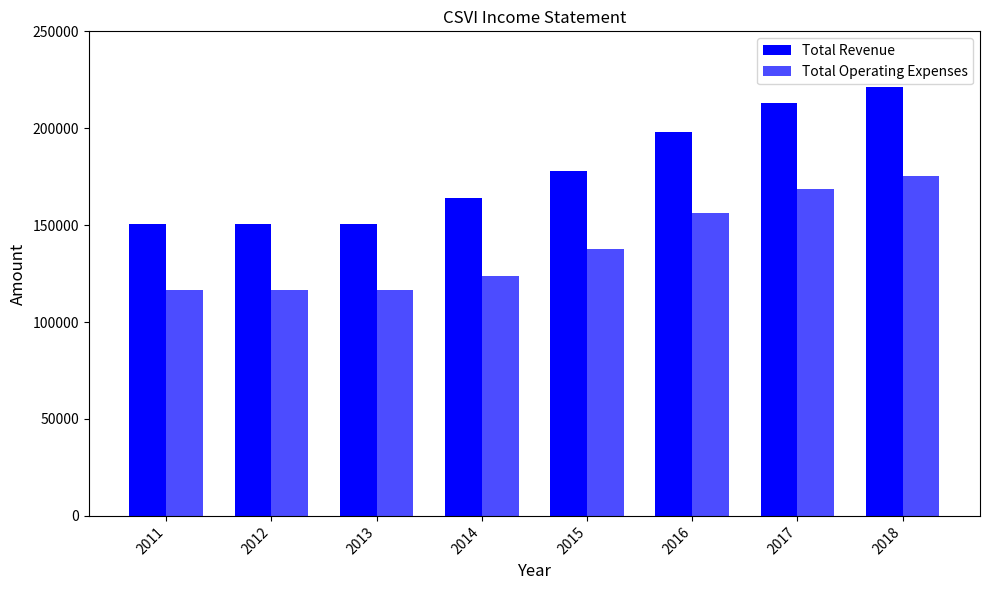

What value does the Total Operating Expenses series have at 2017?

168800